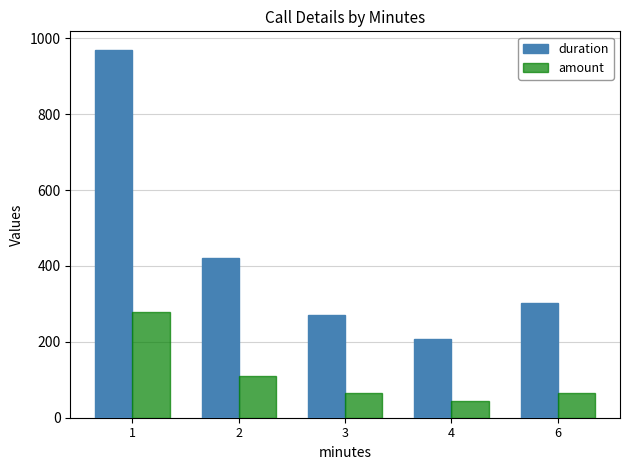

Where does the amount series first go above 66?

1